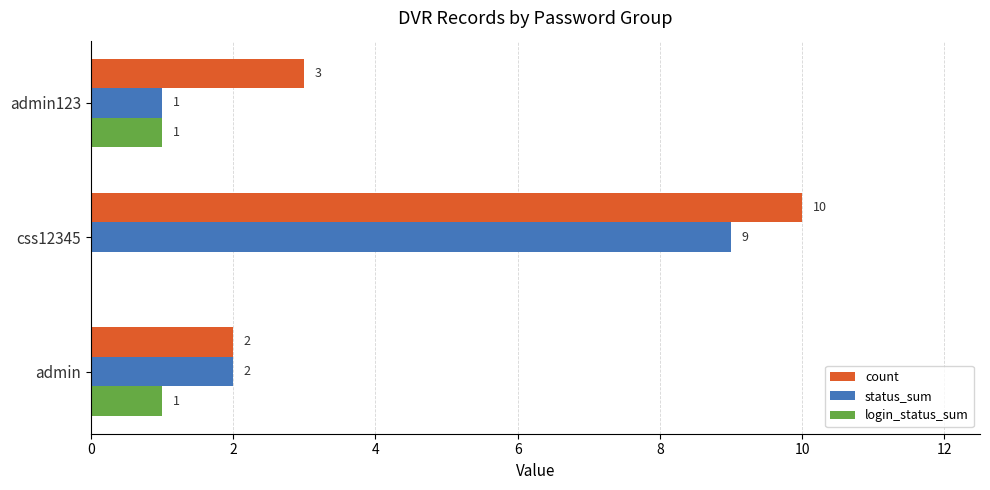

True or false: count has a value of 1 at admin.

False